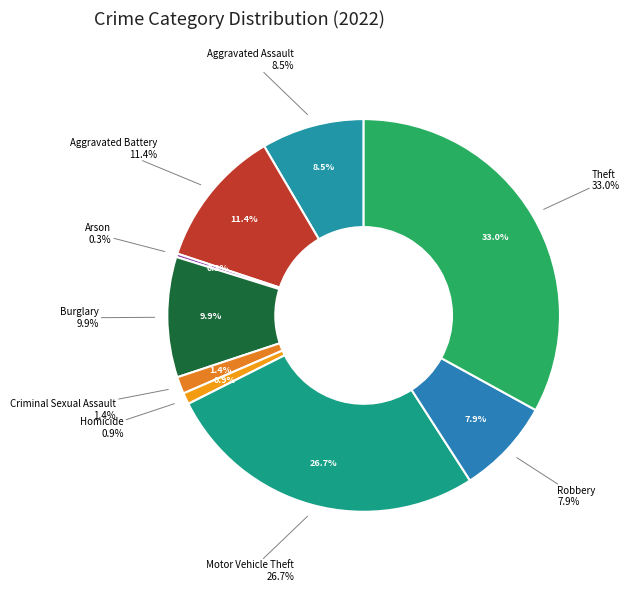

Is there any slice that represents more than half of the pie?

No